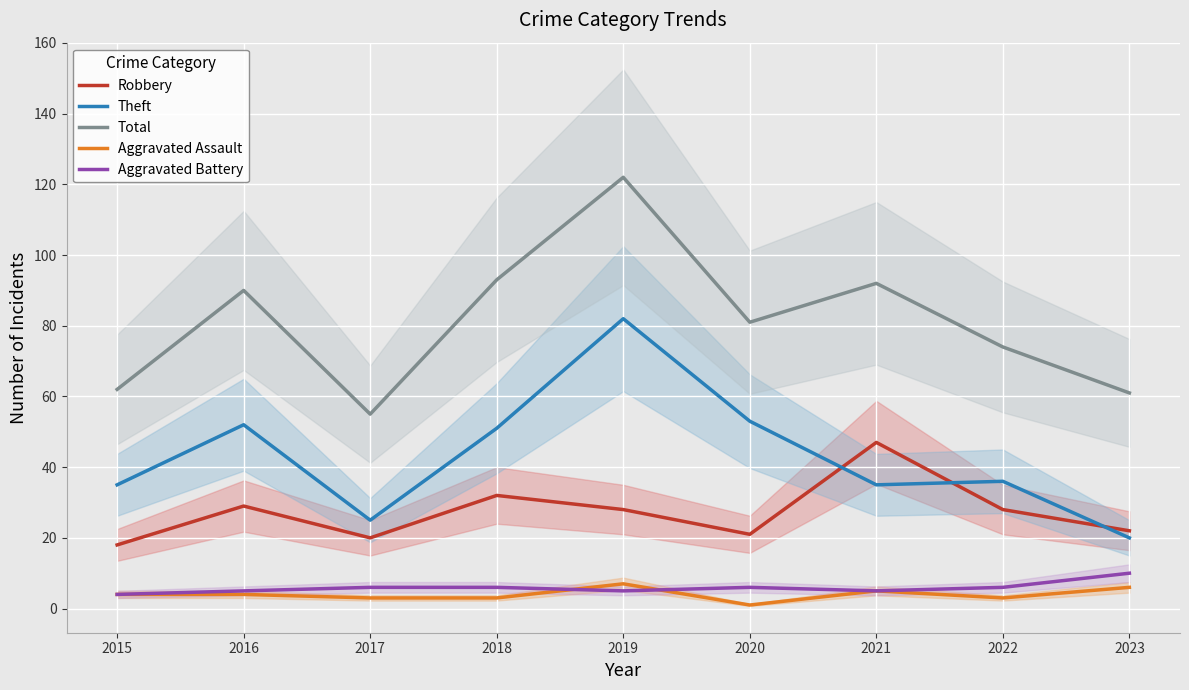

Where is the first local maximum for Theft?

2016